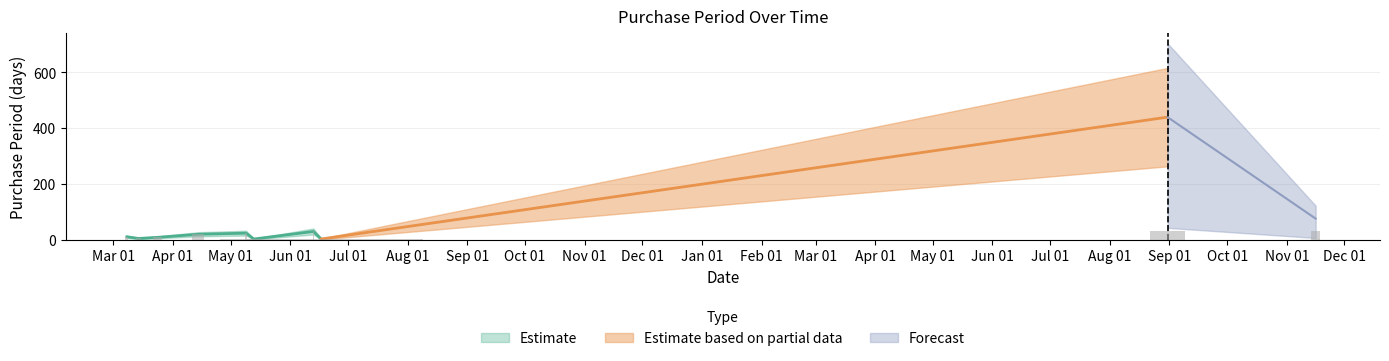

Rank the categories by value from highest to lowest.

2017-08-31, 2017-11-16, 2016-06-13, 2016-05-09, 2016-04-14, 2016-03-08, 2016-03-24, 2016-03-14, 2016-05-13, 2016-06-17